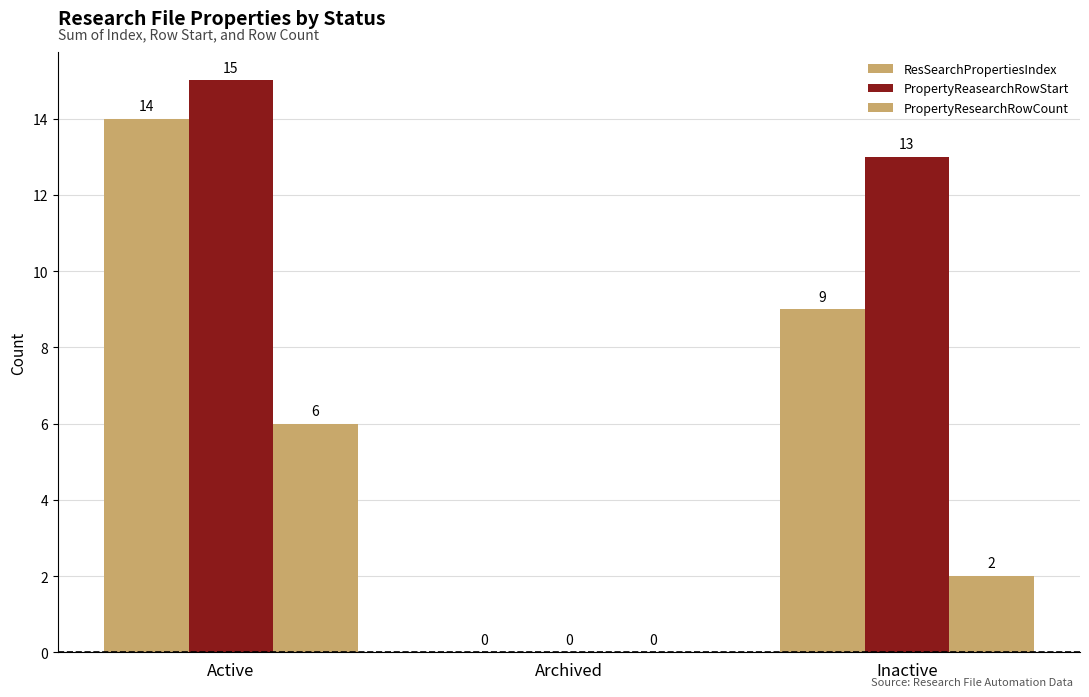

At which category is the sum across all series the highest?

Active